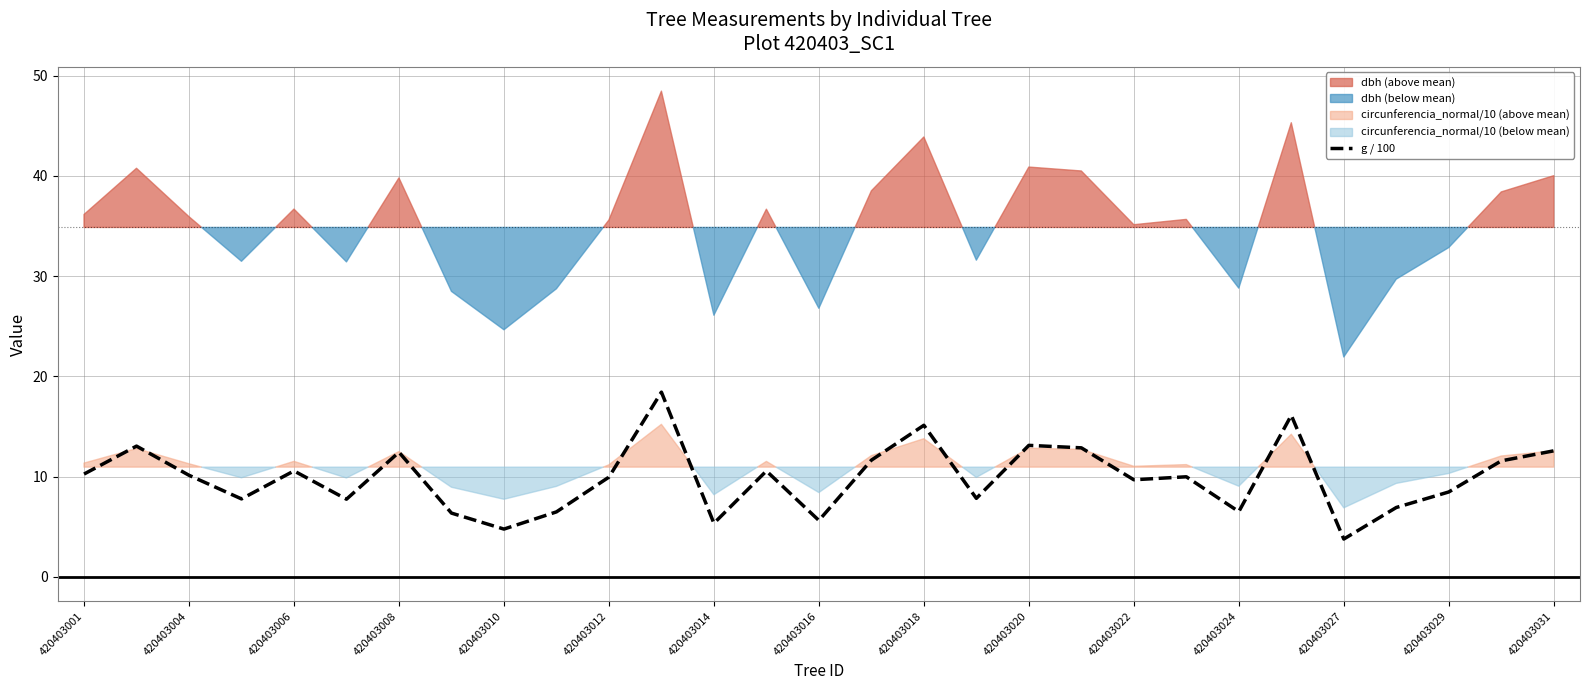

The value of g / 100 at 420403008 is 12.4. True or false?

True